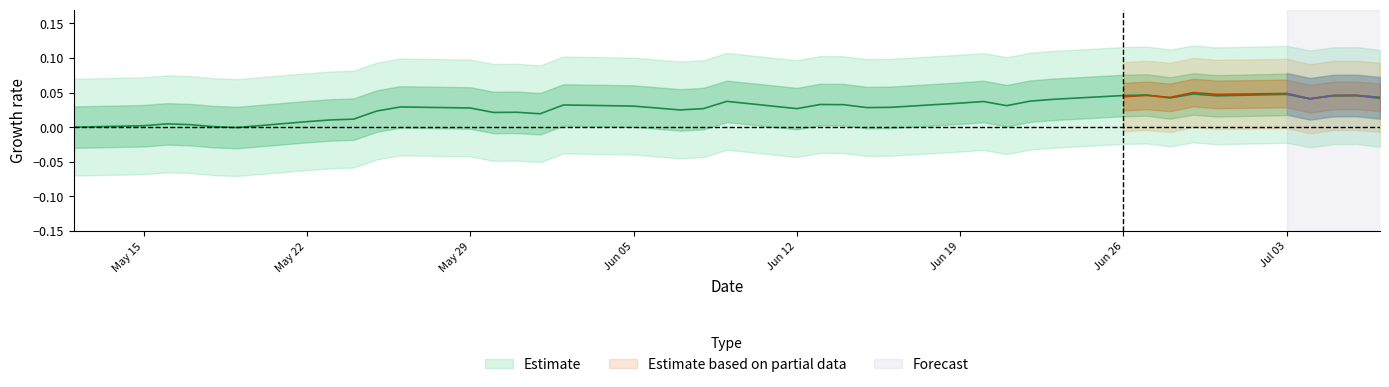

At which category does the data reach its first local valley?

2017-05-19